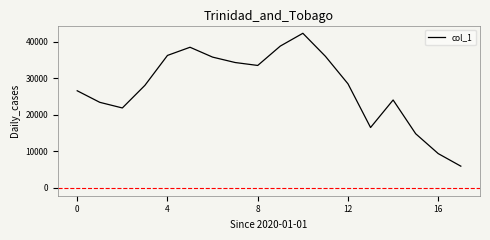

Reading left to right, extract all data points from this chart.

26565	23408	21867	28046	36224	38455	35760	34284	33483	38776	42271	35977	28460	16526	24045	14821	9391	5962